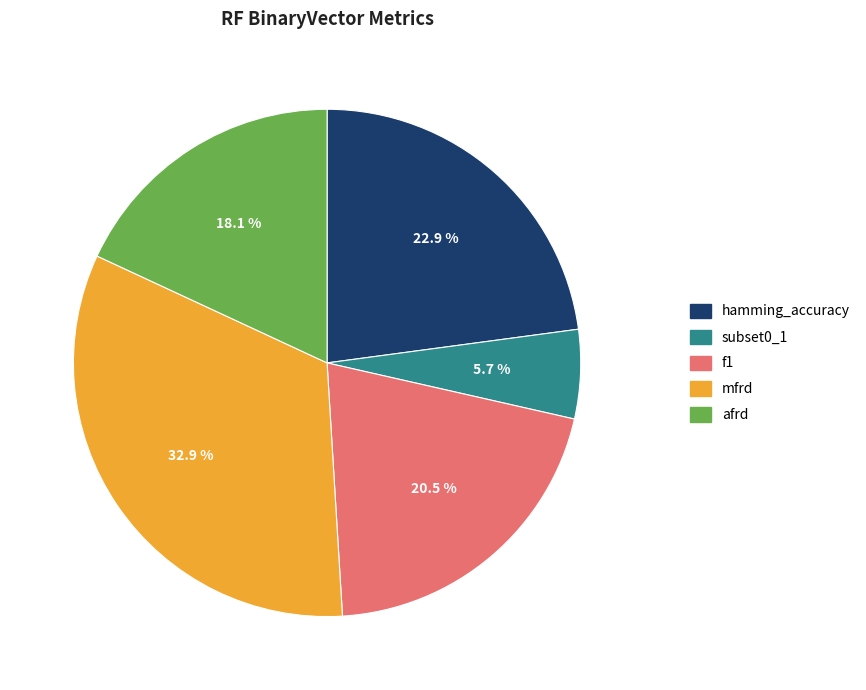

To the nearest percent, what portion does mfrd represent?

33%